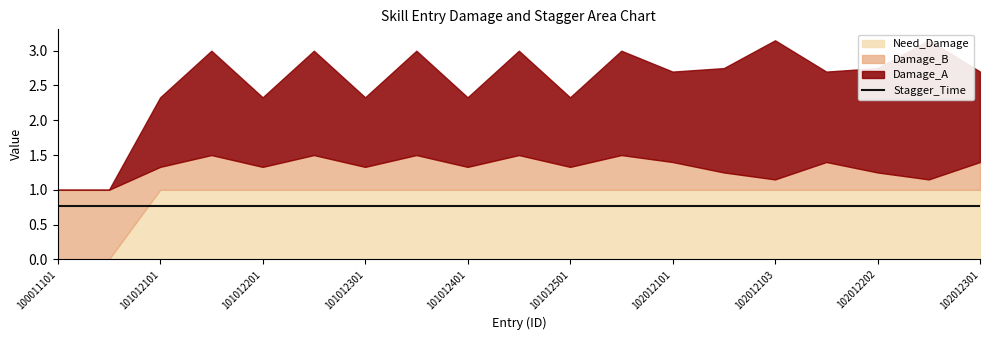

What is the difference between the maximum and minimum values in the Need_Damage series?

1.0